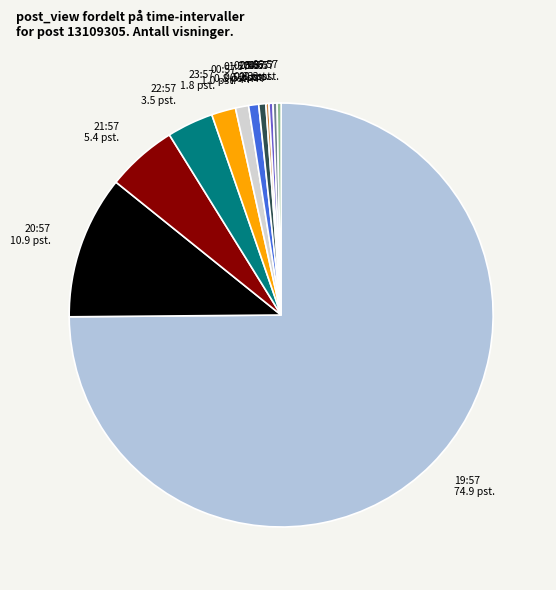

What is the ratio of the value at 19:57 to the value at 22:57?

21.2